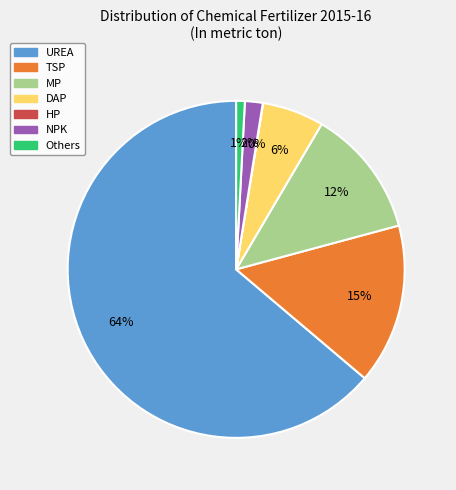

Combined, do UREA and NPK account for over 50%?

Yes